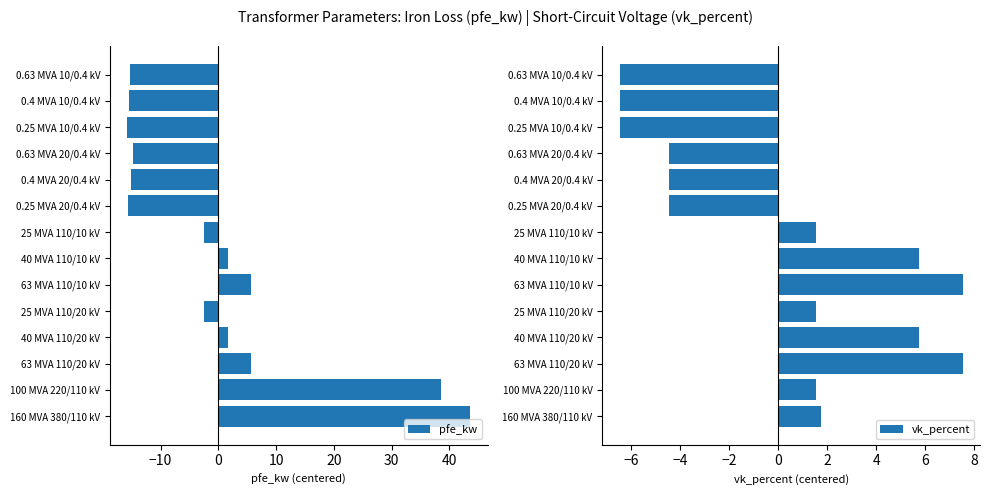

Which series has the largest total across all categories?

pfe_kw